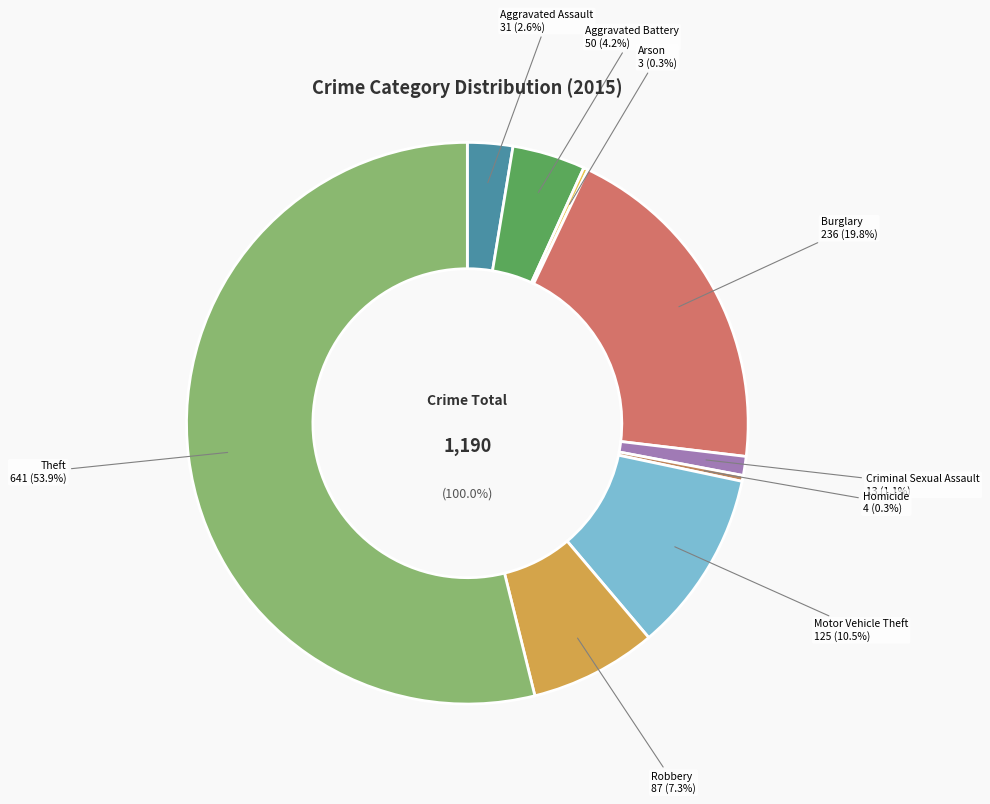

Between Homicide and Aggravated Assault, which is larger?

Aggravated Assault